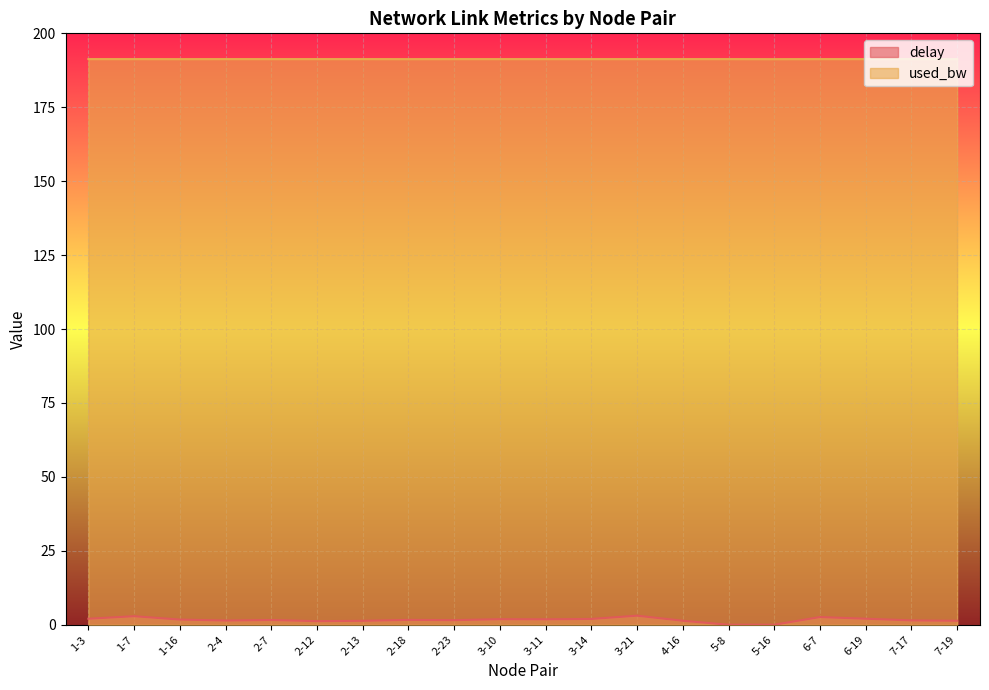

Is the value of used_bw at 2-13 greater than the value of delay at 3-11?

Yes